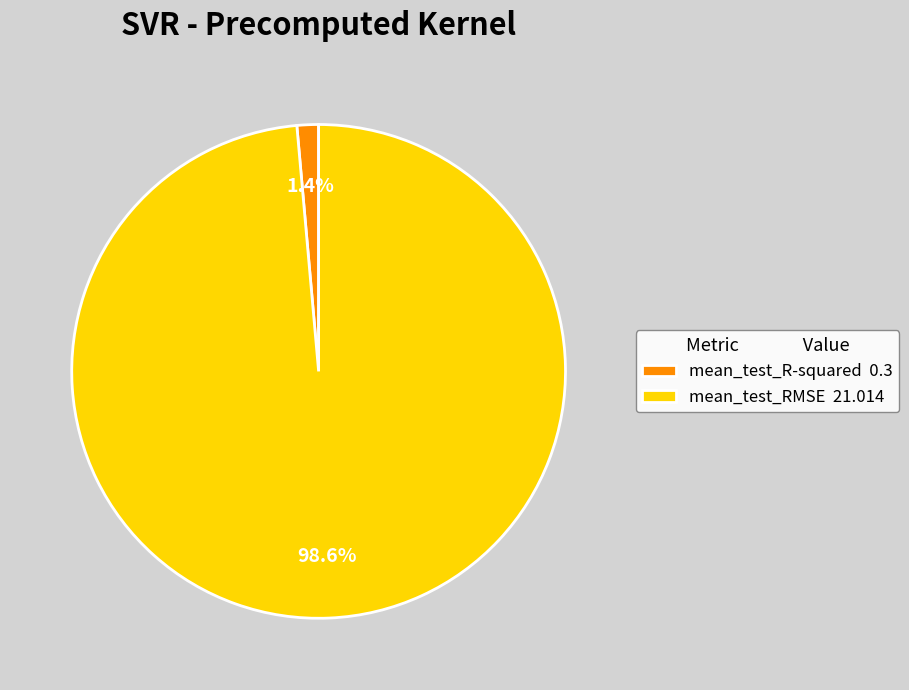

Does any single category account for the majority?

Yes